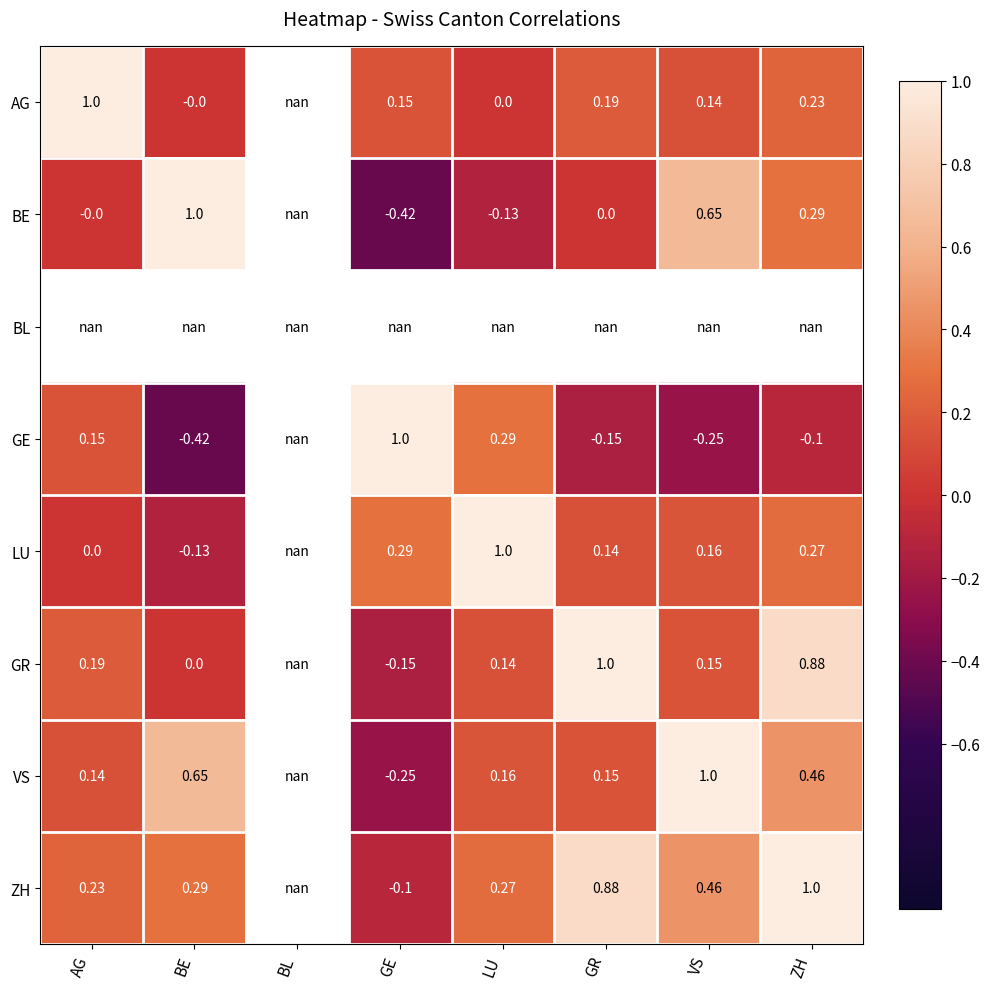

Is the value of LU at BE greater than the value of ZH at VS?

No